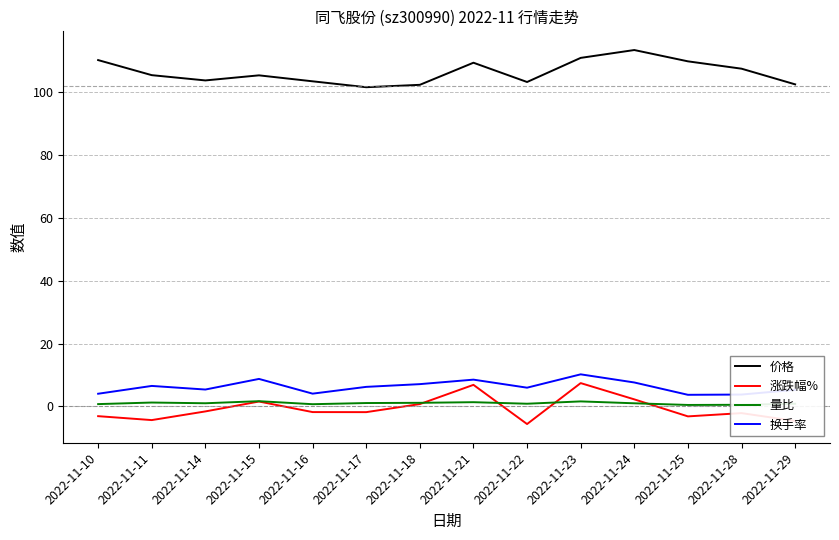

What is the average value of the 换手率 series?

6.2